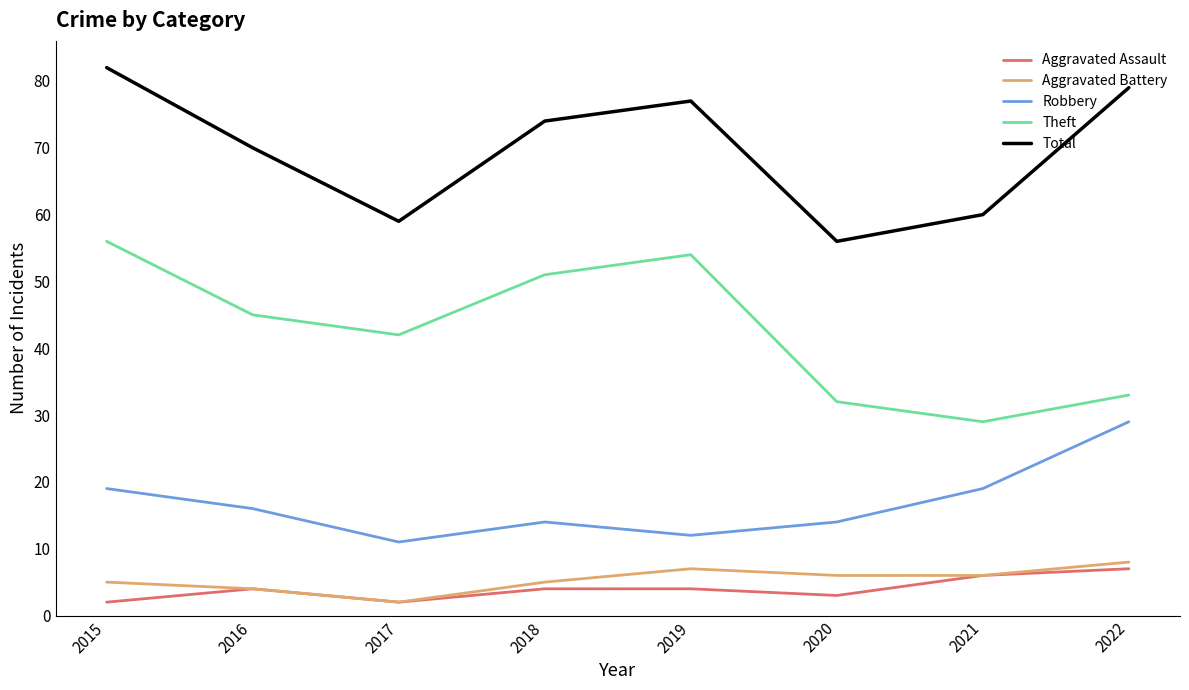

The value of Robbery at 2021 is 29. True or false?

False